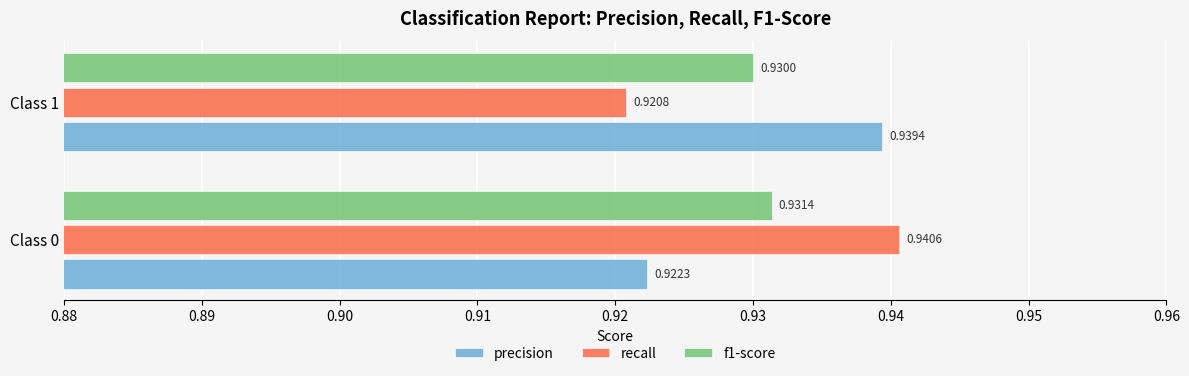

At which category is the sum across all series the highest?

Class 0